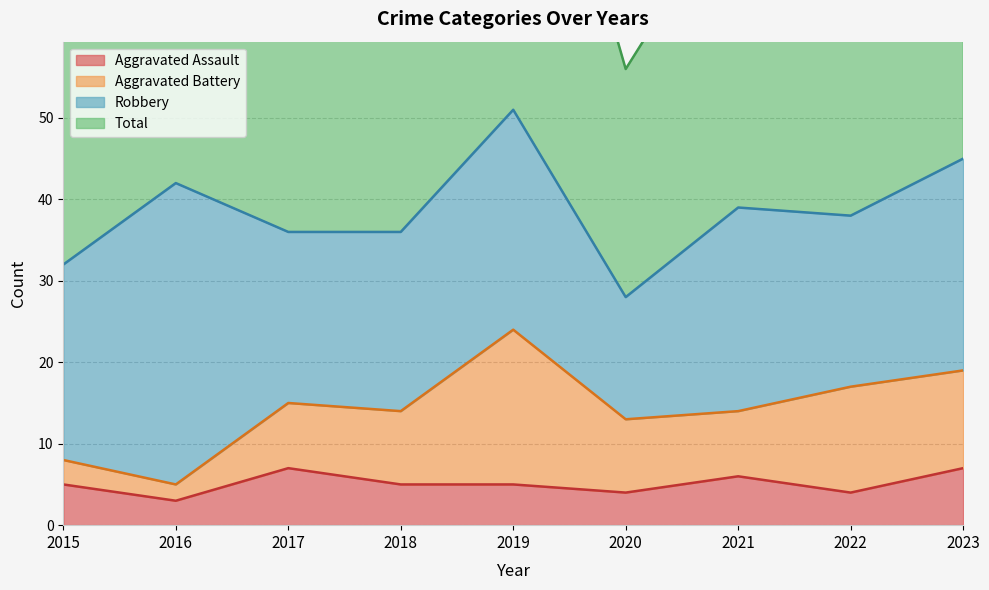

How many data points in Total are above 77?

4